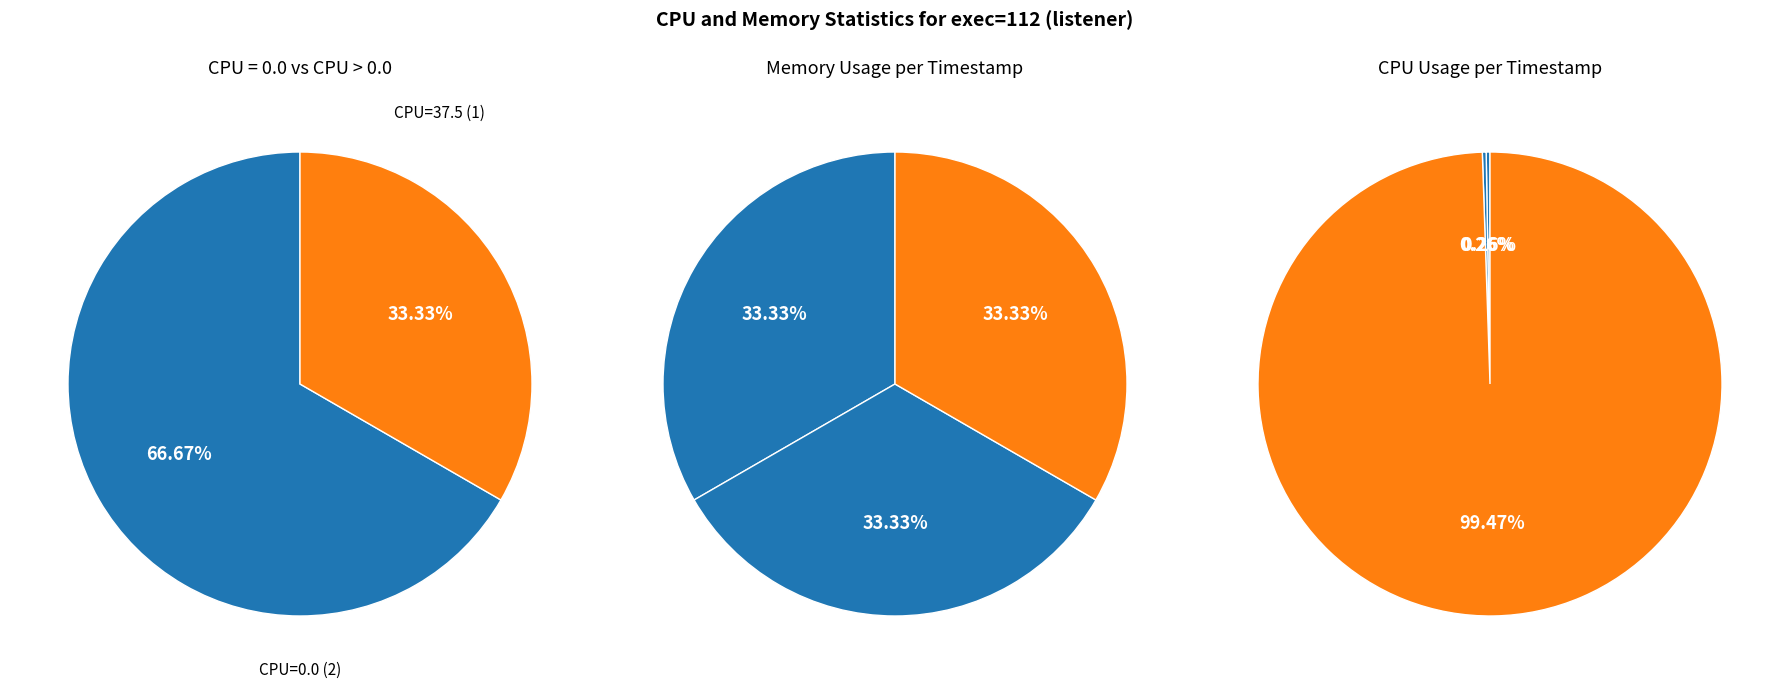

True or false: 1742588711 accounts for 12% of the total.

False